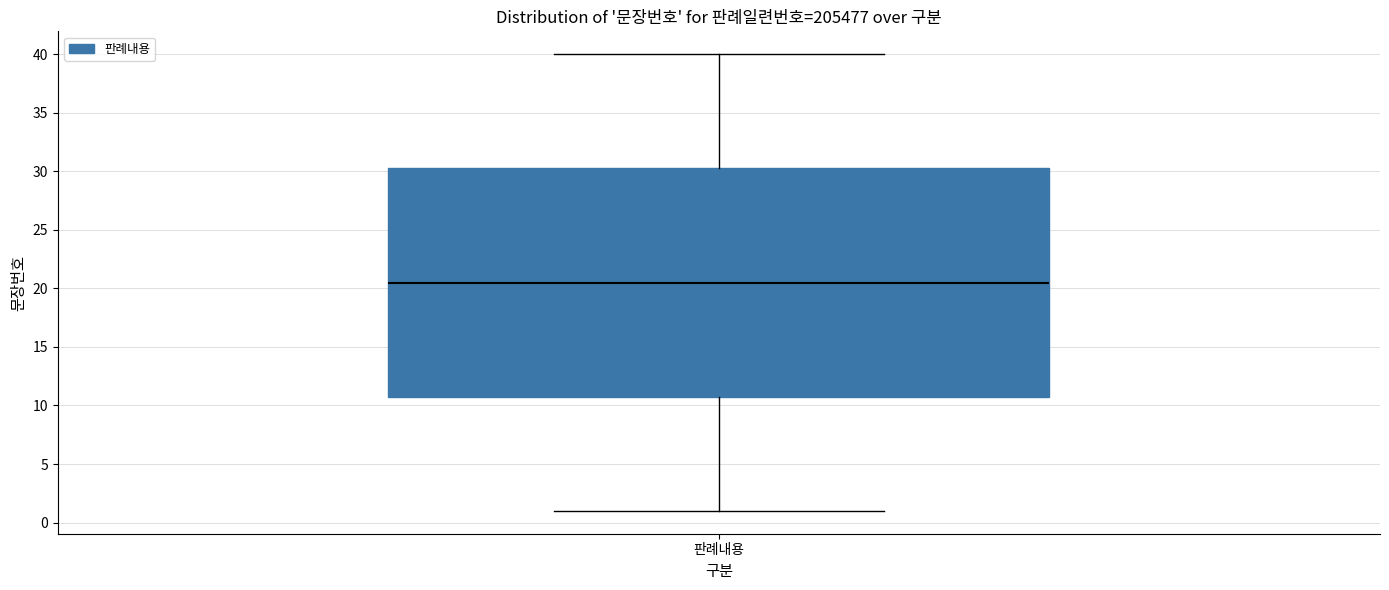

Read this box plot against the y-axis: the position of the median line, the range covered by the box, and the ends of both whiskers. The values are not printed on the chart, so give them approximately, as read against the axis.

median 20.5, box 11.0 to 30.5, whiskers 1.0 to 40.0